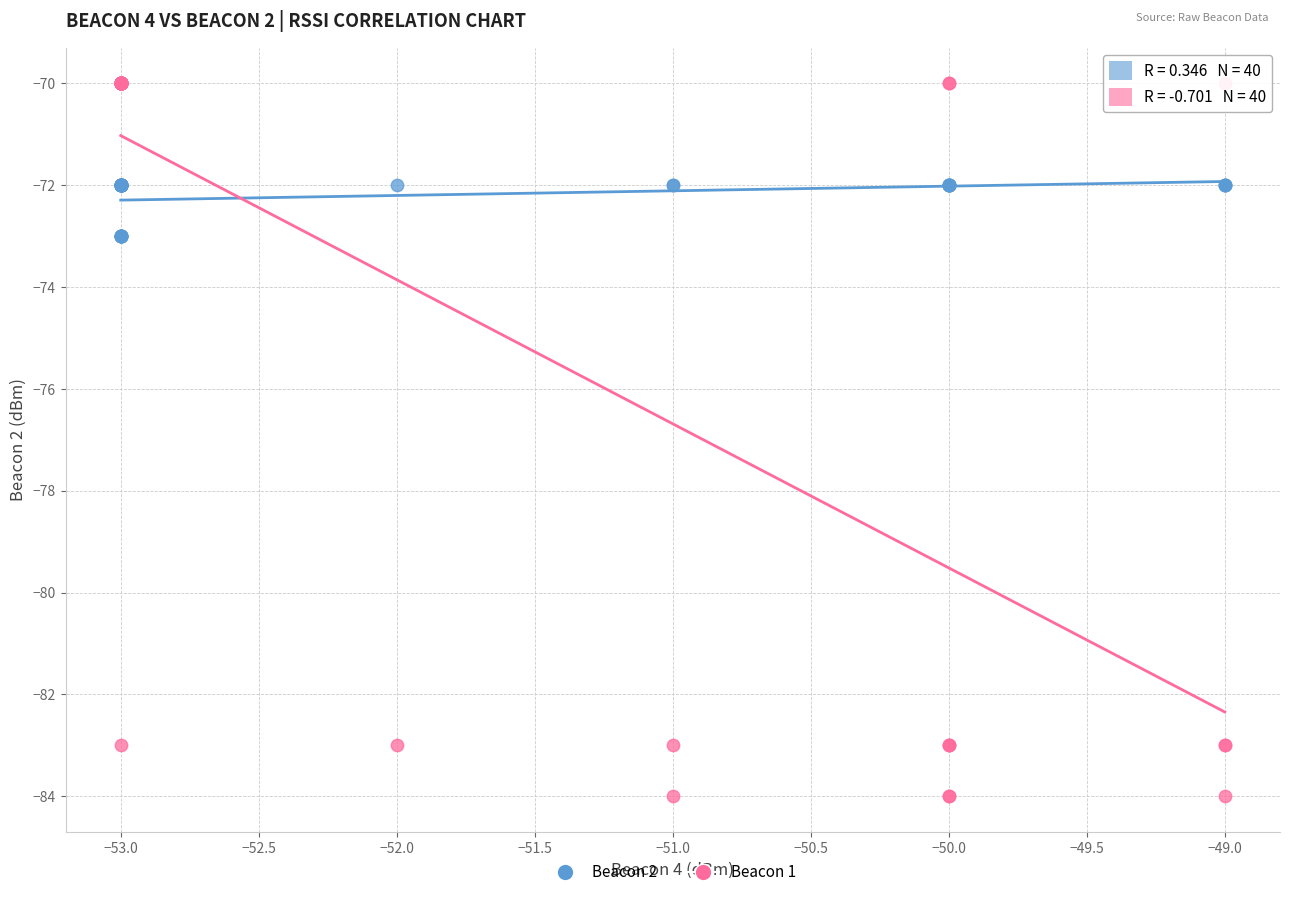

Which series contains the lowest Y value?

Beacon 1